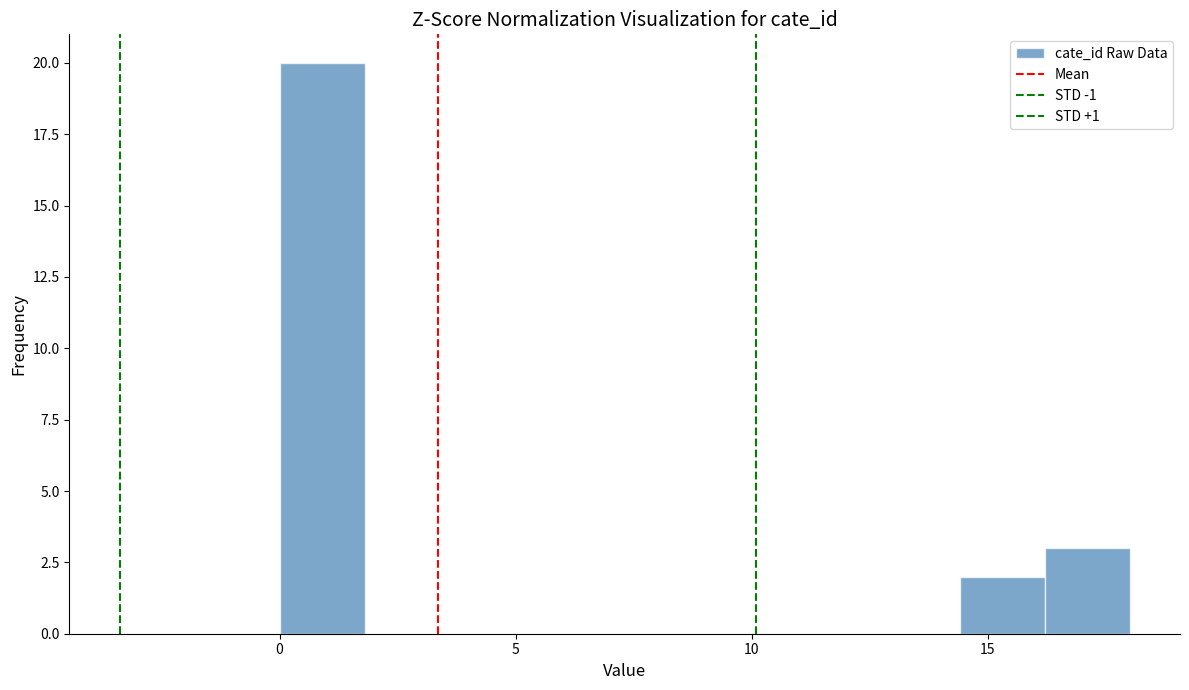

Around what value on the x-axis is the tallest bar? Give the approximate position of its centre, as read against the axis.

1.0